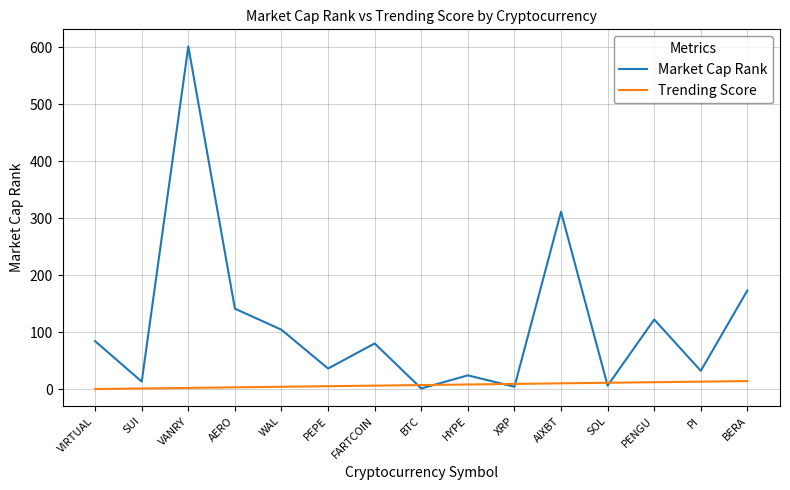

True or false: Trending Score has a value of 8 at HYPE.

True